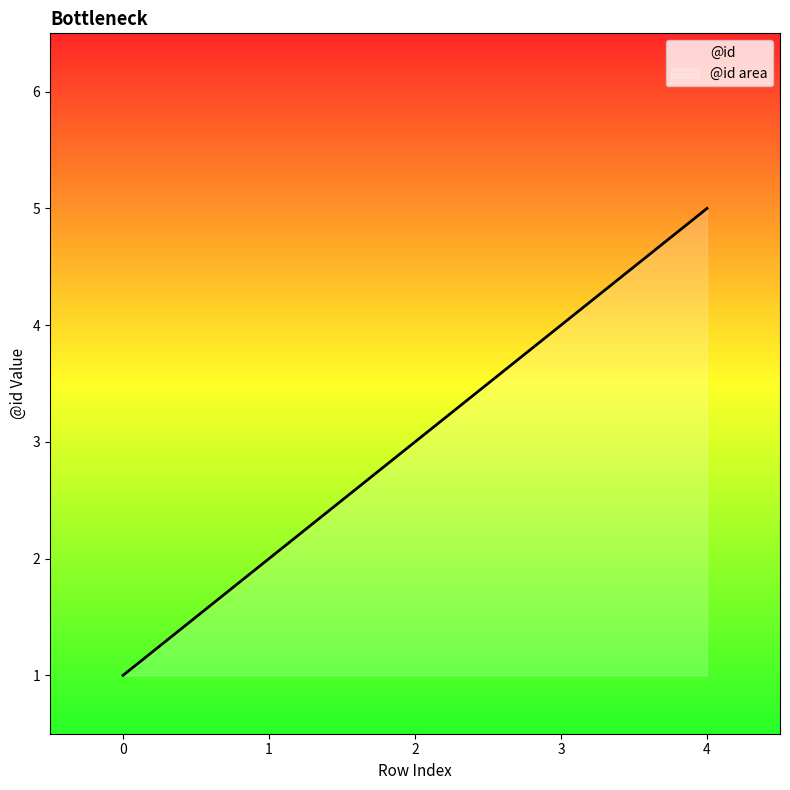

Count the number of categories in the chart.

5